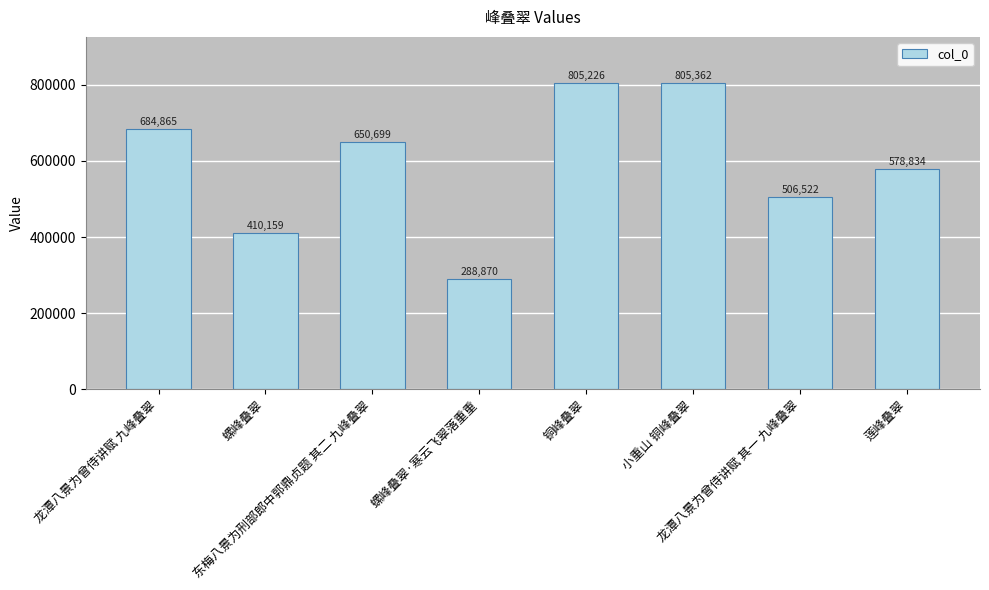

Where is the data nearest to the value 547116?

莲峰叠翠